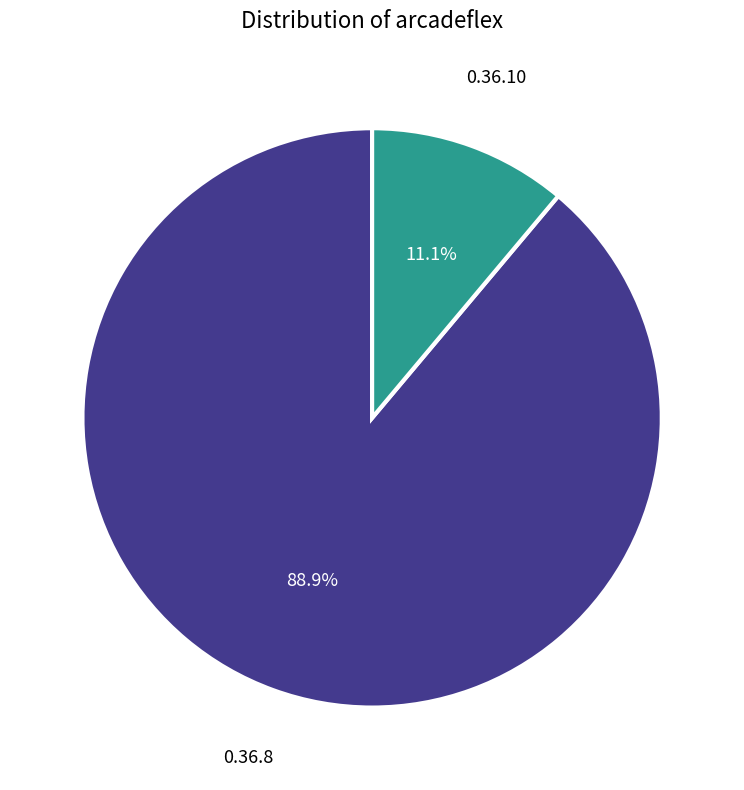

To the nearest percent, what is the difference between the 0.36.10 and 0.36.8 slice percentages?

78%